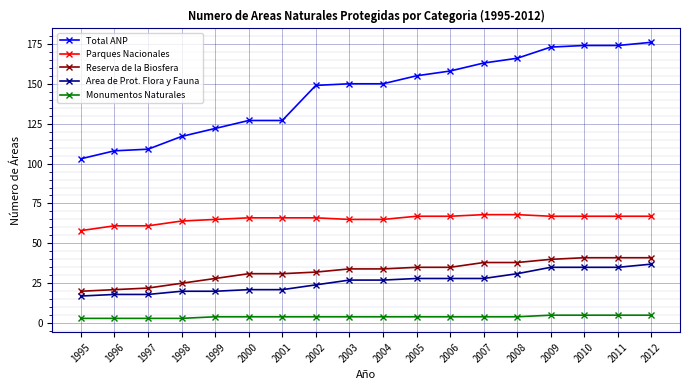

What is the sum of all Parques Nacionales values?

1175